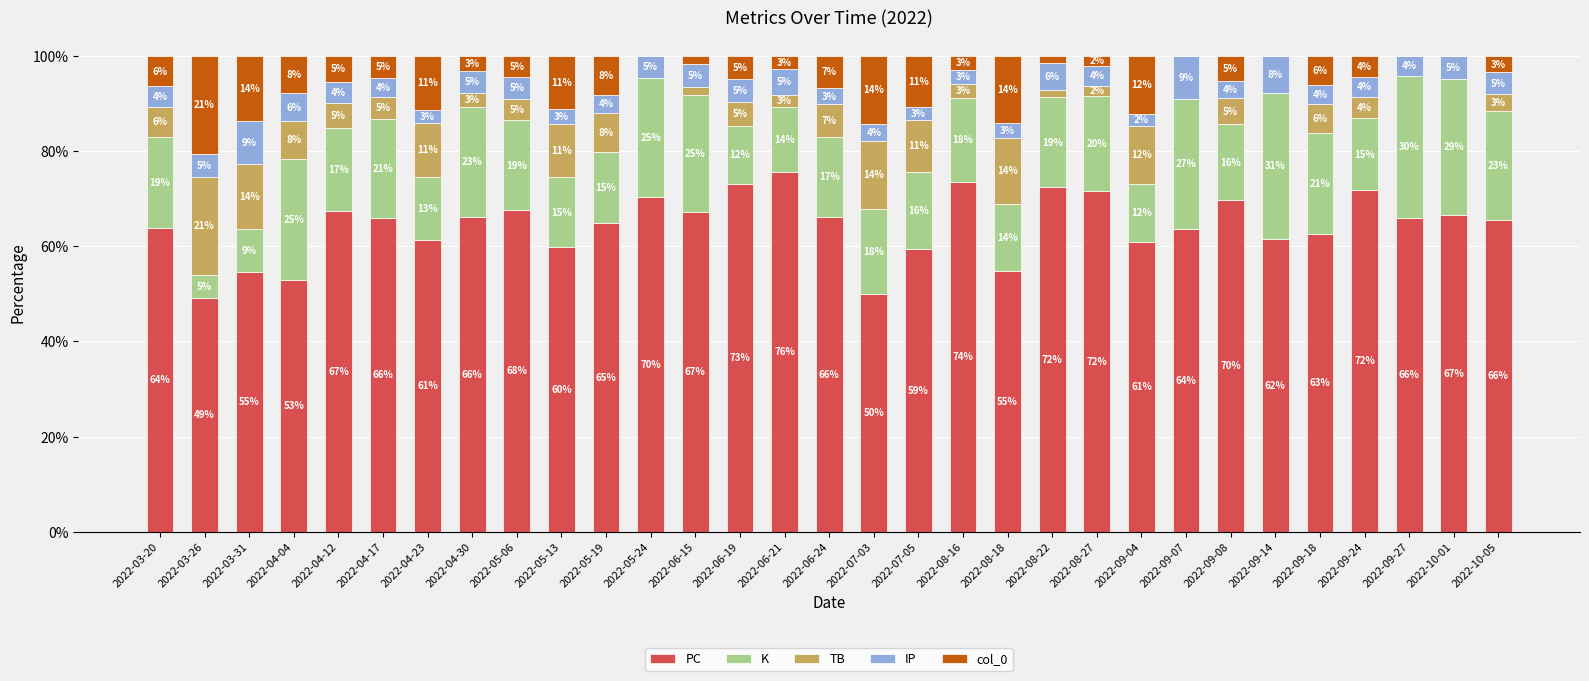

What is the approximate value of PC at 2022-04-17?

65.9